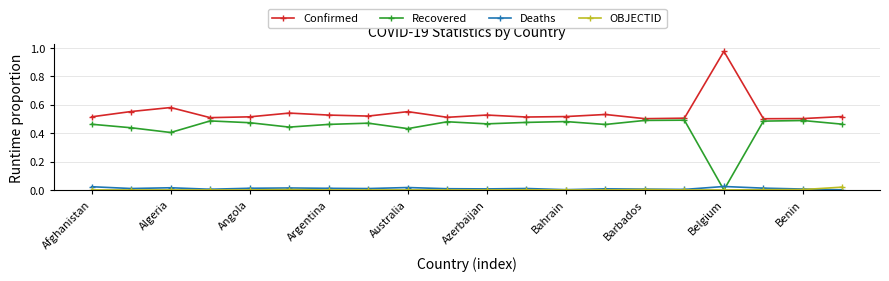

Which series has the largest total across all categories?

Confirmed